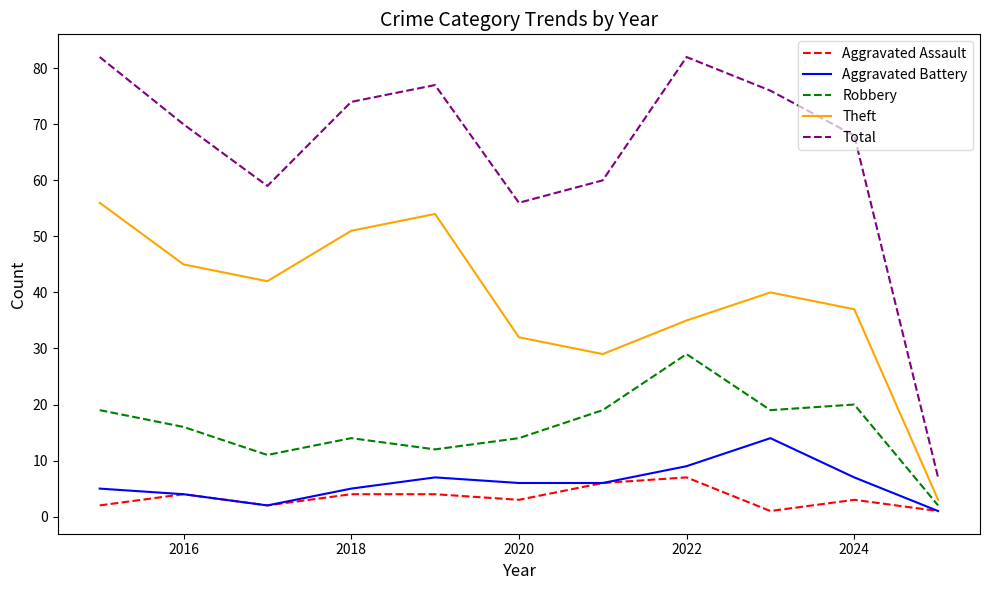

True or false: Robbery and Aggravated Assault intersect in this chart.

False